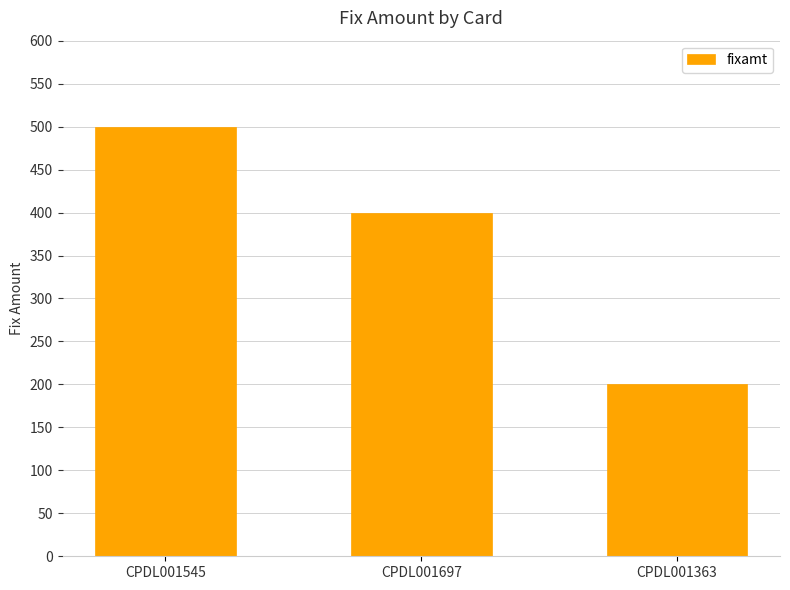

At which label is the value closest to 350?

CPDL001697